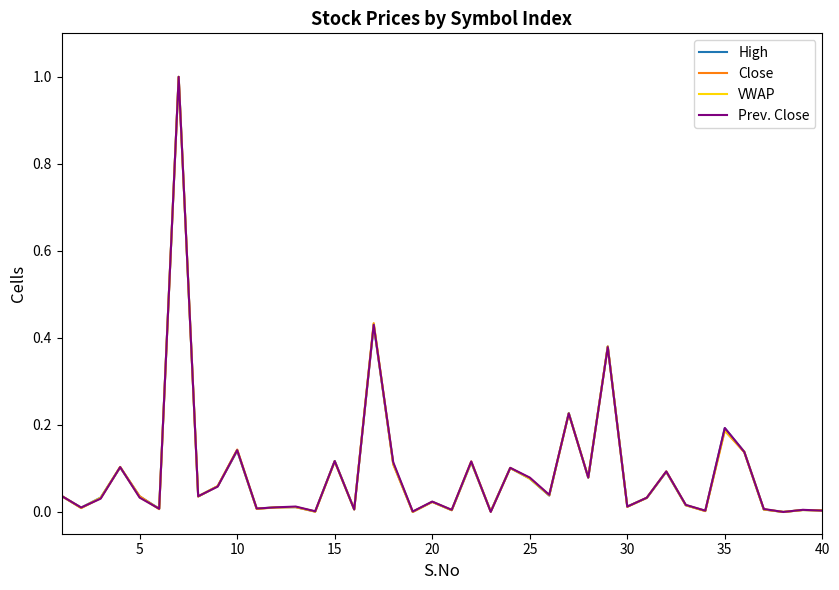

What is the greatest value displayed?

1.0